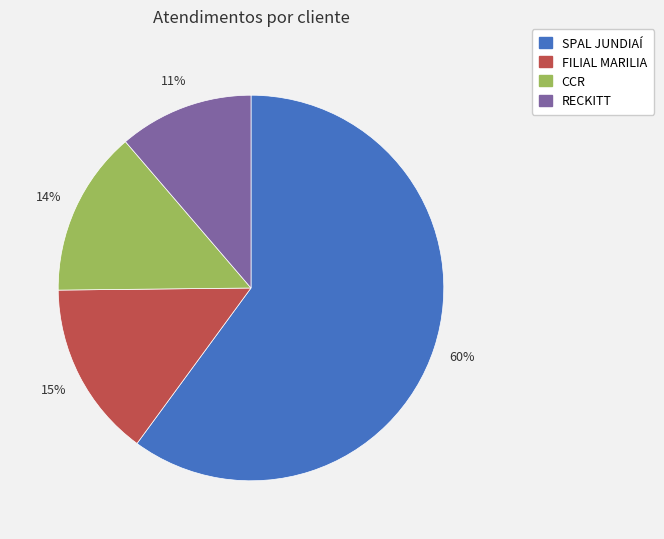

How many slices are in this pie chart?

4